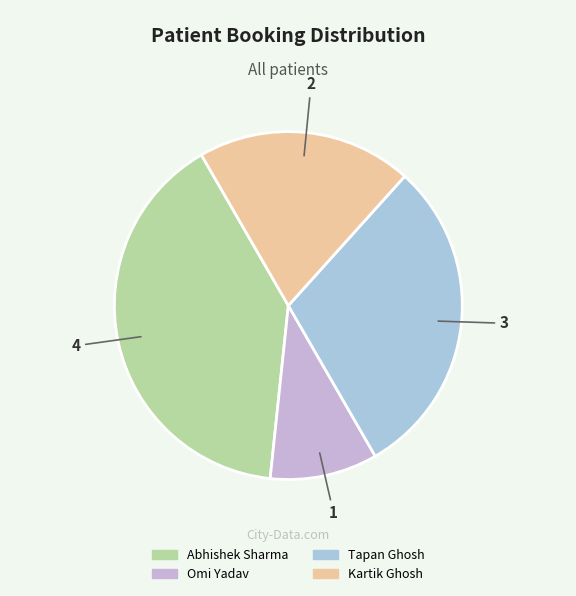

To the nearest percent, what is the difference between the largest and smallest slice percentages?

30%